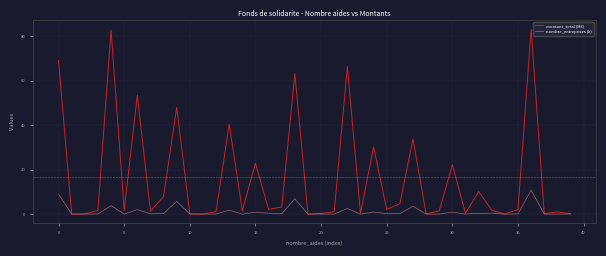

Which series has the largest range (max minus min)?

montant_total (M€)